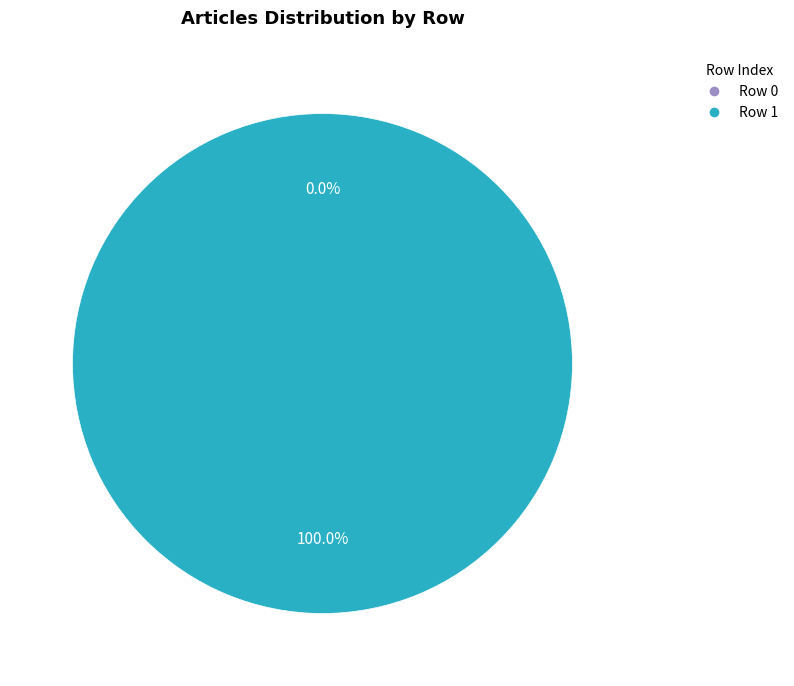

What is the smallest slice in the pie chart?

Row 0